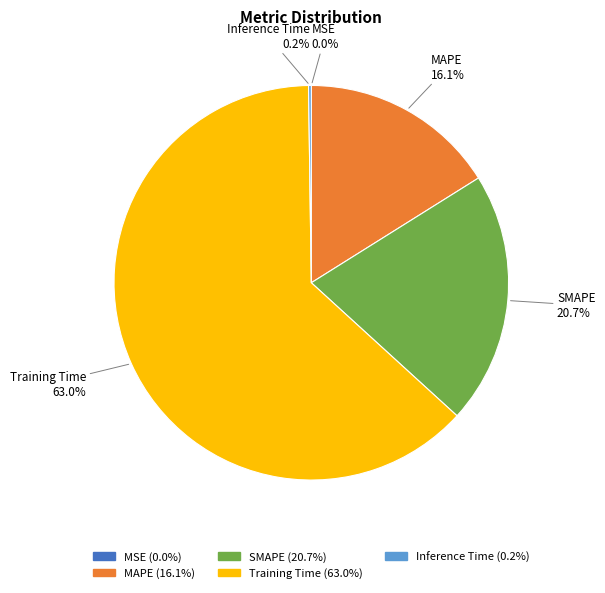

Is there any slice that represents more than half of the pie?

Yes